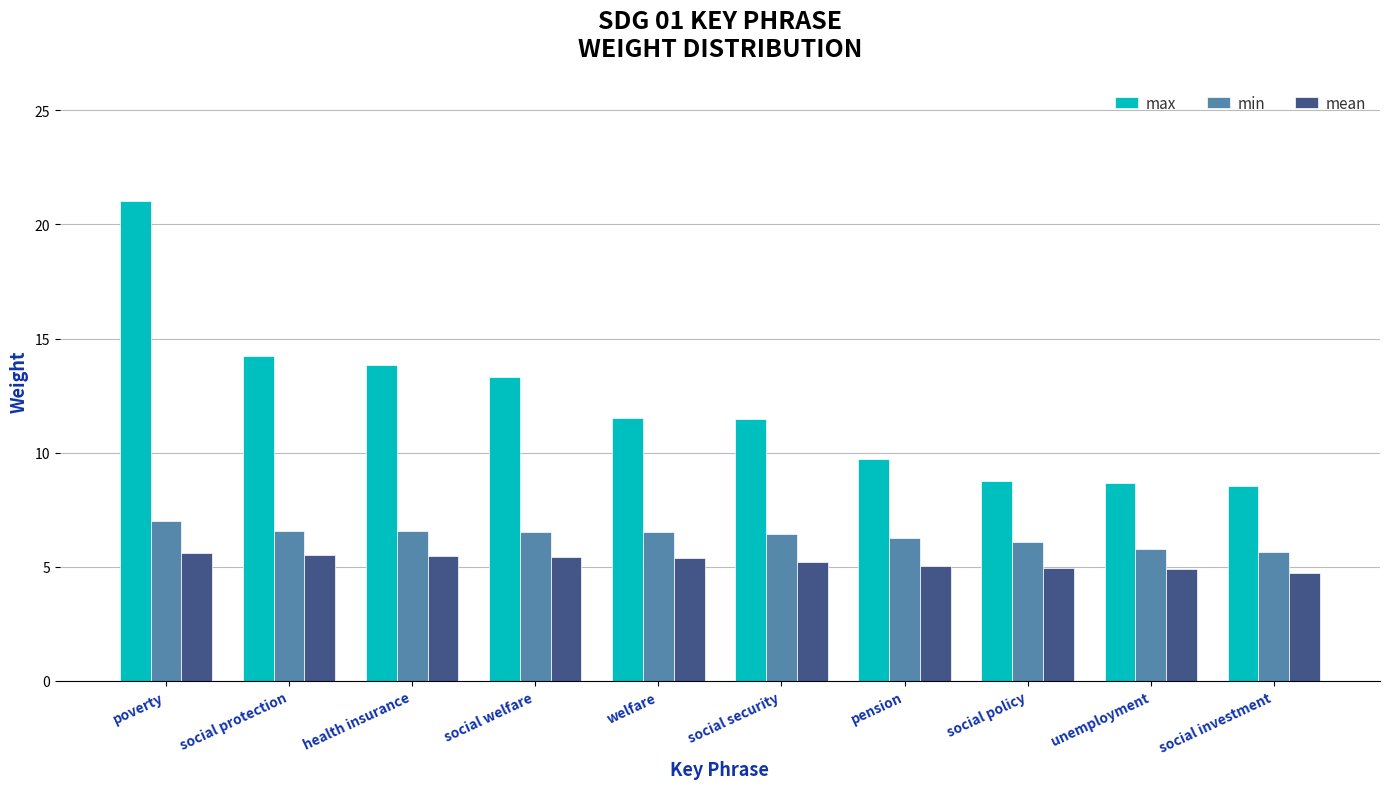

What is the difference between the maximum and minimum values in the min series?

1.3